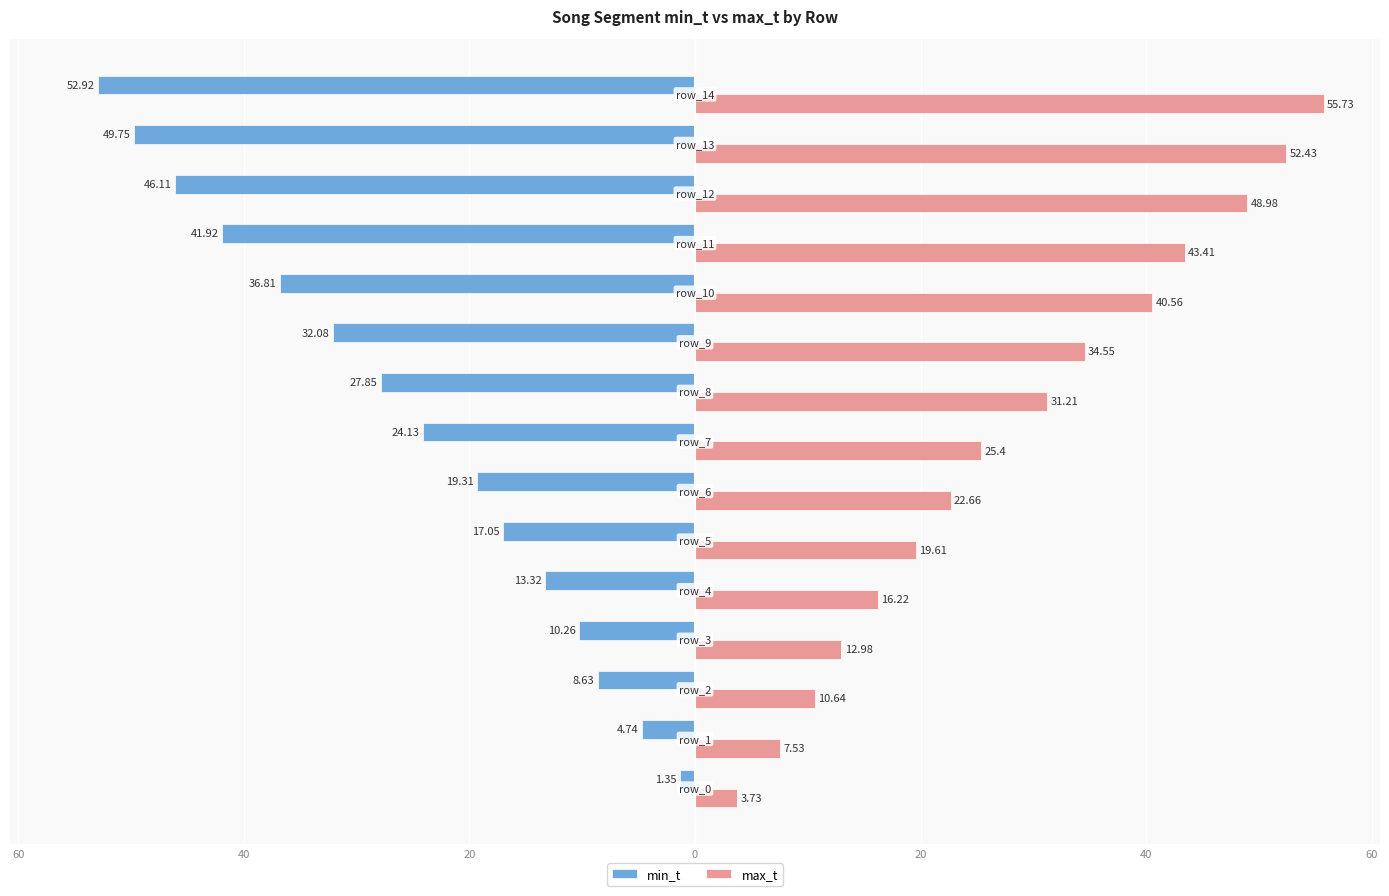

What are all the series names shown in the legend?

min_t, max_t